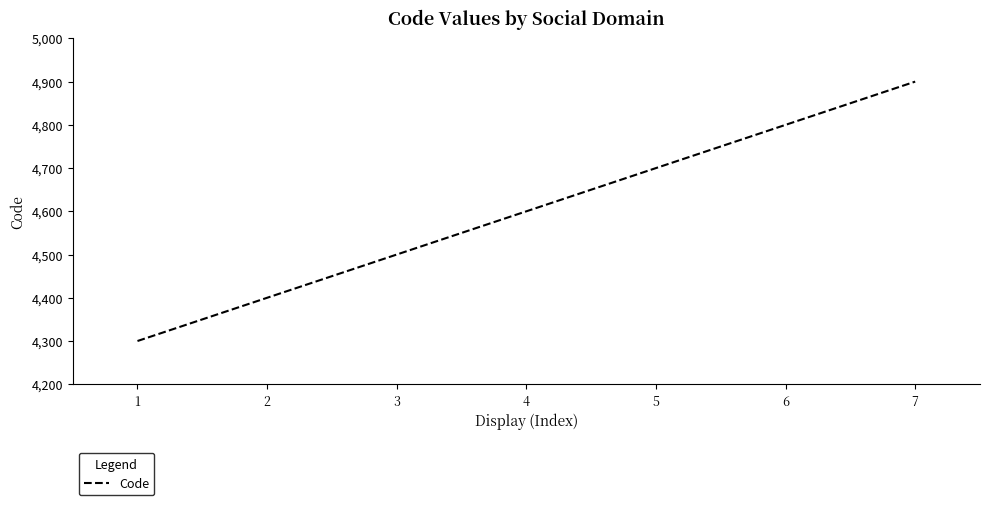

Count the values in the range 4400 to 4800.

5